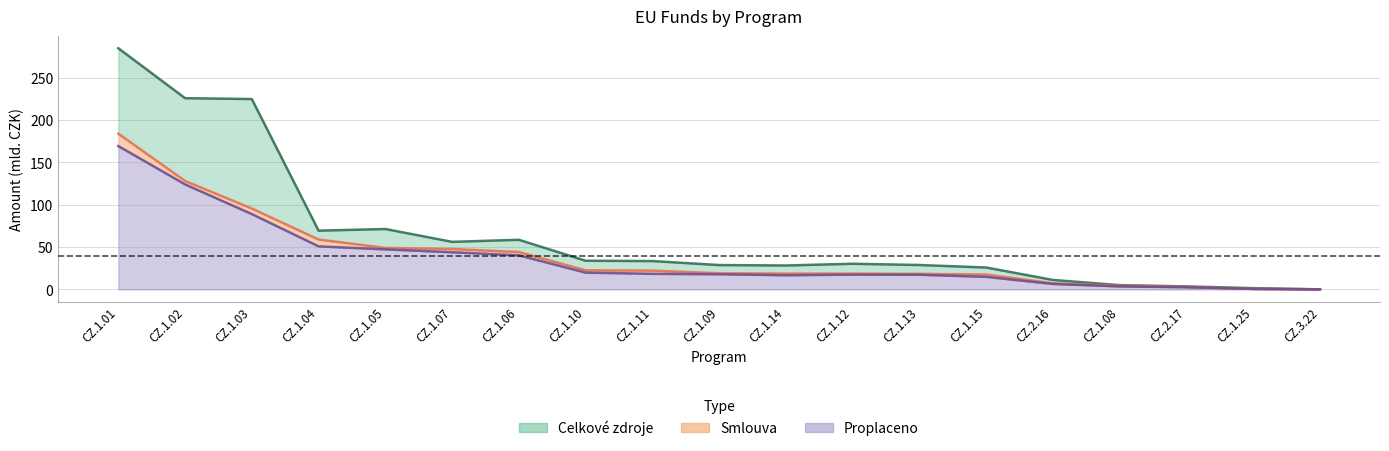

After their last crossing, which series has the higher values: Proplaceno or Smlouva?

Proplaceno